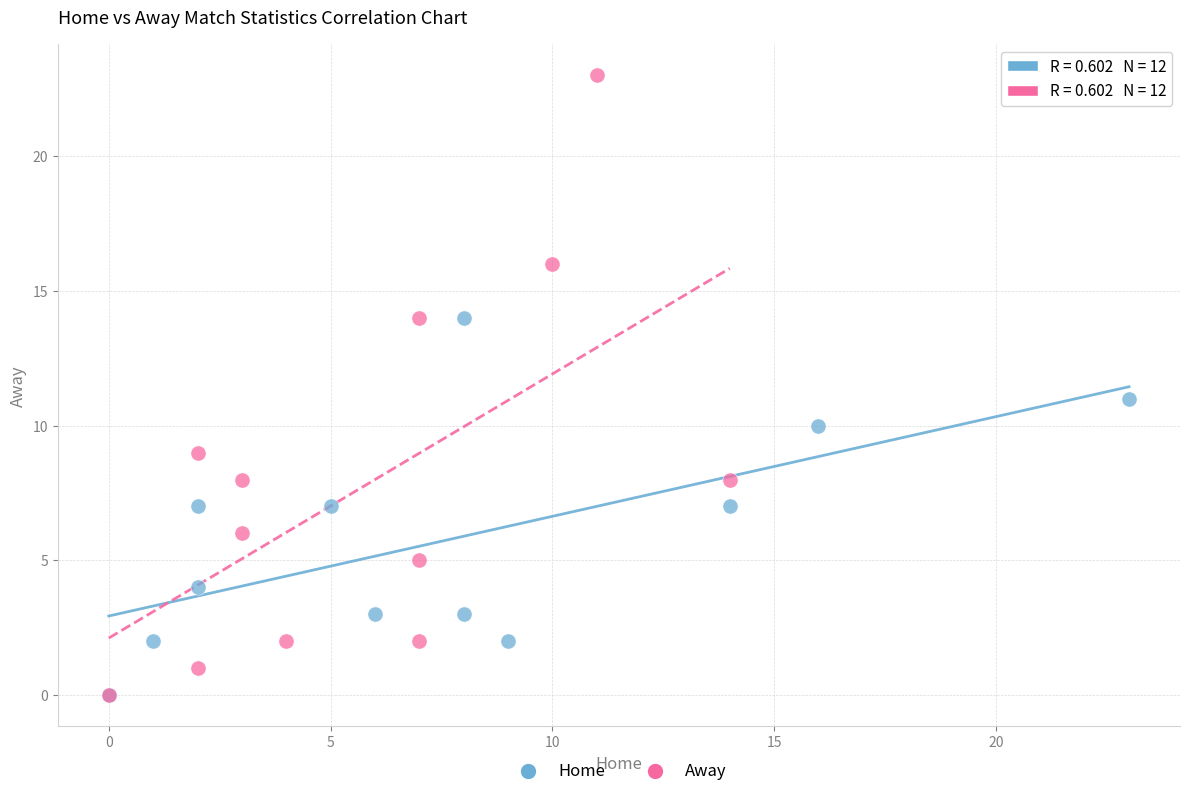

Which series has the largest Y range (max minus min)?

Away